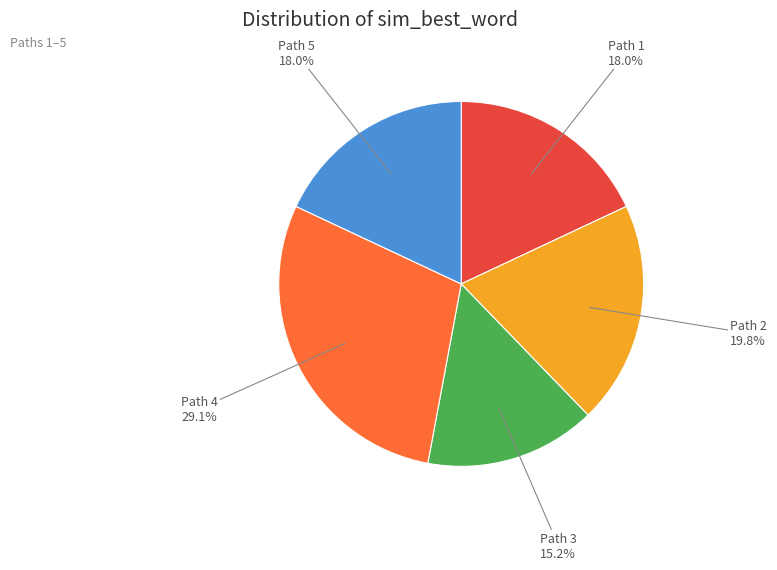

The Path 1 slice represents 26% of the pie. True or false?

False